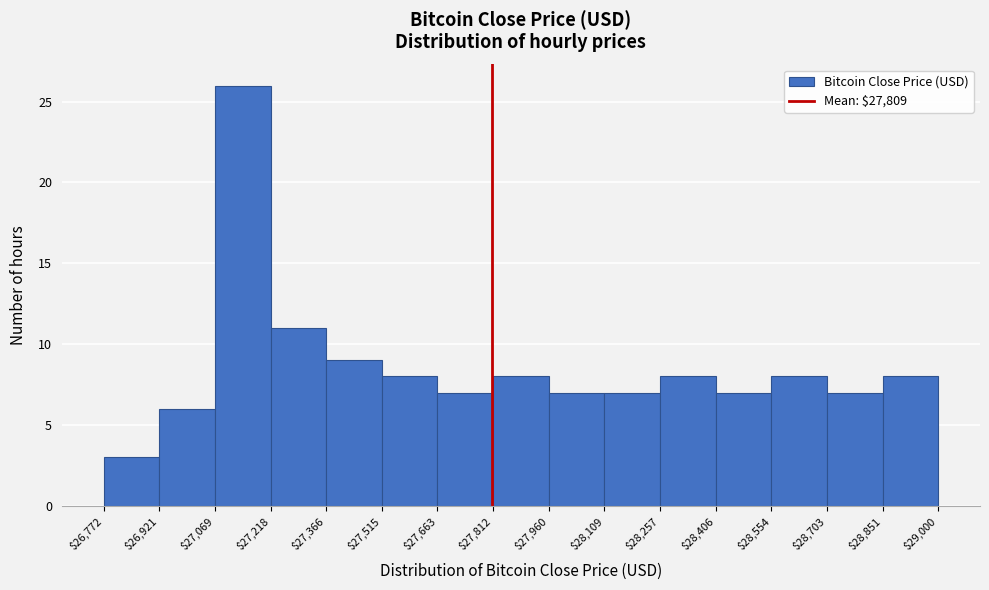

Reading left to right, transcribe this chart: for each bar, give the range it covers on the x-axis and its height. The values are not printed on the chart, so give them approximately, as read against the axis.

$26,772 to $26,921: 3
$26,921 to $27,069: 6
$27,069 to $27,218: 26
$27,218 to $27,366: 11
$27,366 to $27,515: 9
$27,515 to $27,663: 8
$27,663 to $27,812: 7
$27,812 to $27,960: 8
$27,960 to $28,109: 7
$28,109 to $28,257: 7
$28,257 to $28,406: 8
$28,406 to $28,554: 7
$28,554 to $28,703: 8
$28,703 to $28,851: 7
$28,851 to $29,000: 8